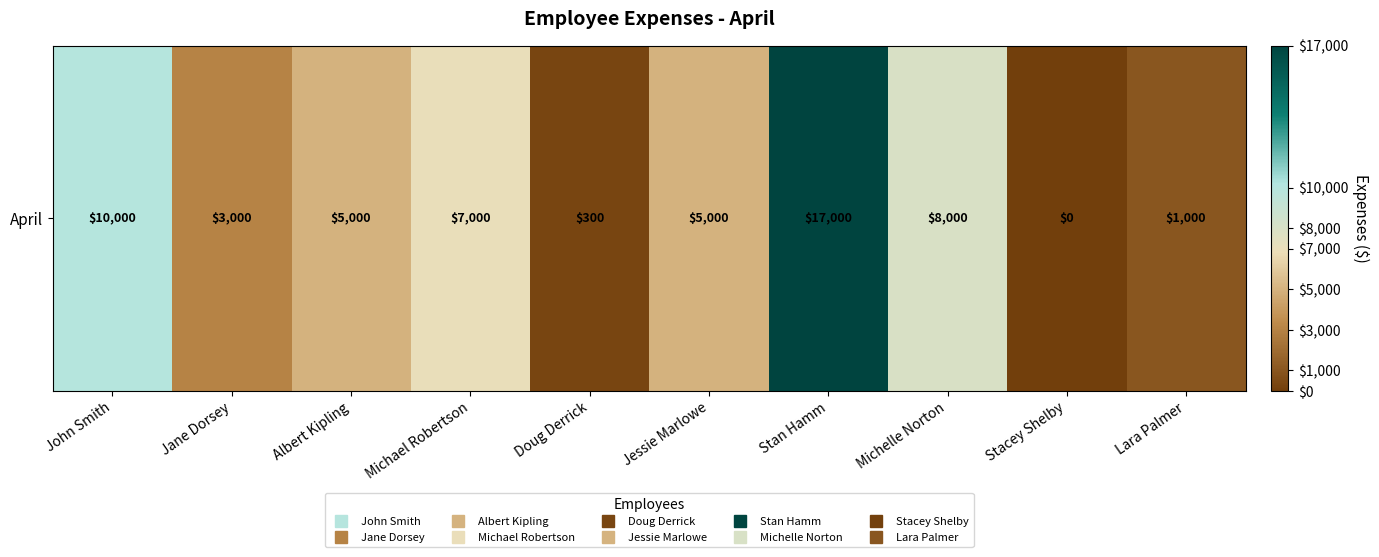

How many distinct data groups are displayed?

1